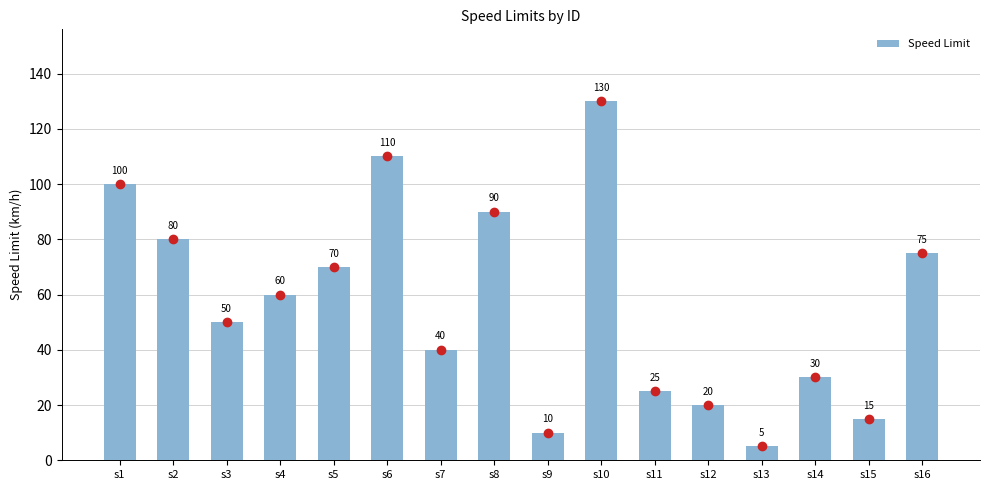

True or false: the data shows 5 at s13.

True